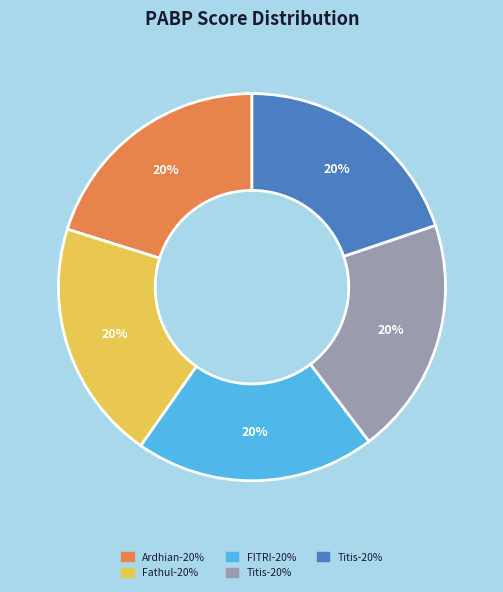

To the nearest percent, what is the average slice percentage?

20%